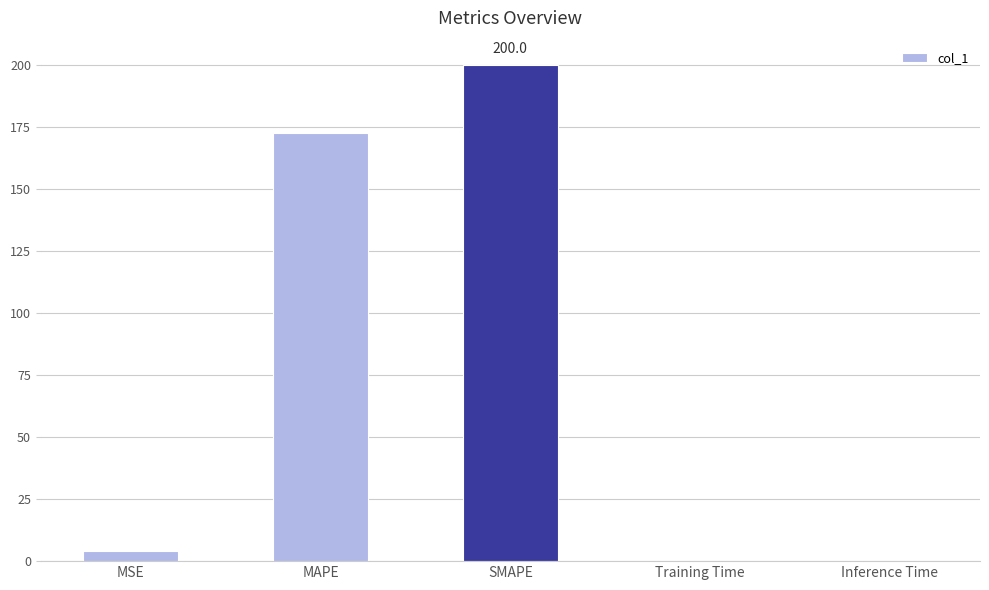

Which label corresponds to the largest value in the chart?

SMAPE